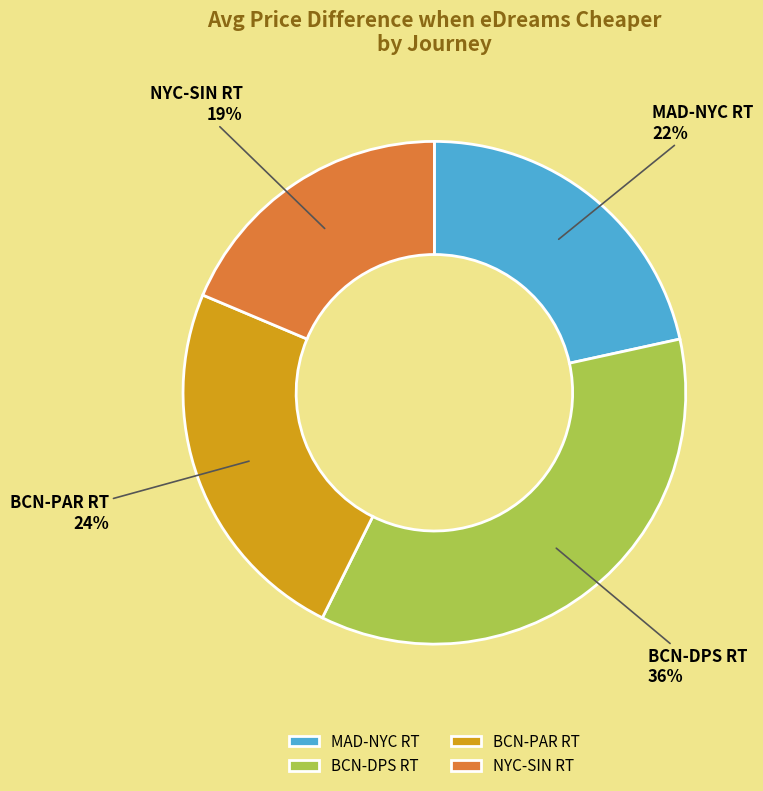

Is the sum of NYC-SIN RT and BCN-PAR RT greater than half?

No